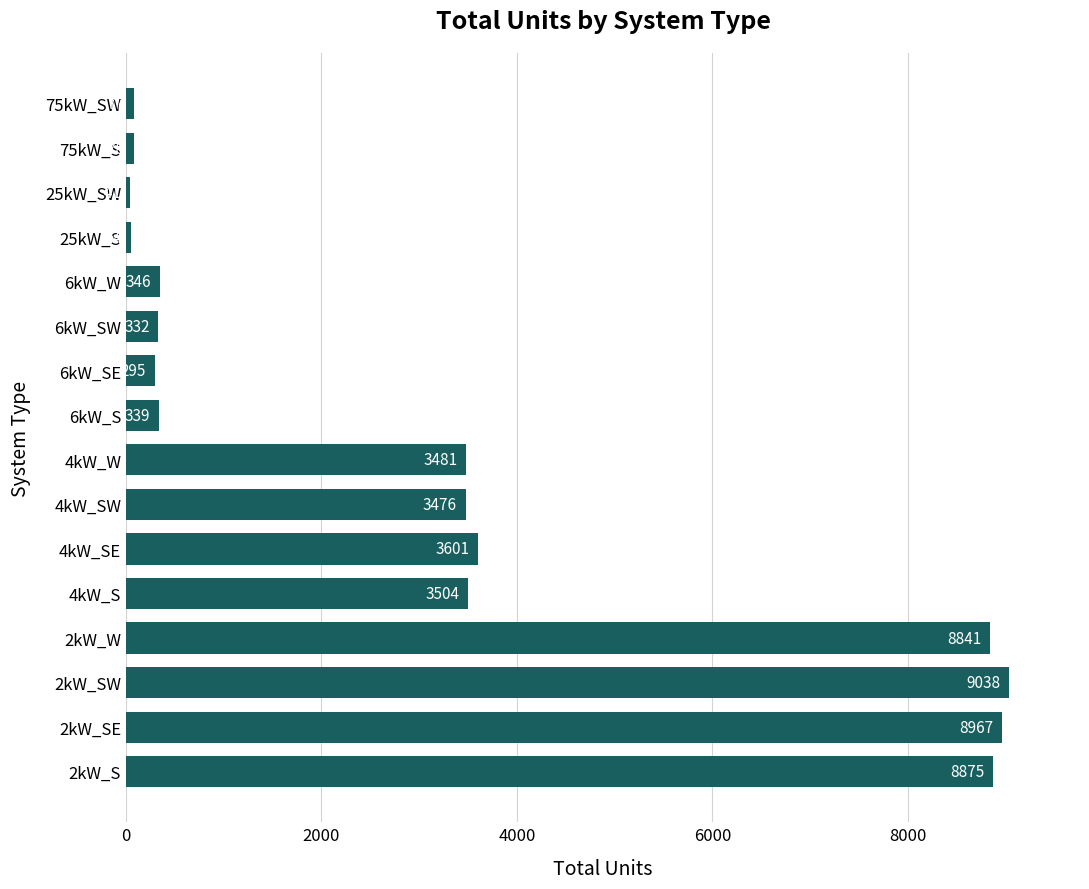

The chart shows a value of 41 at 25kW_SW. True or false?

True